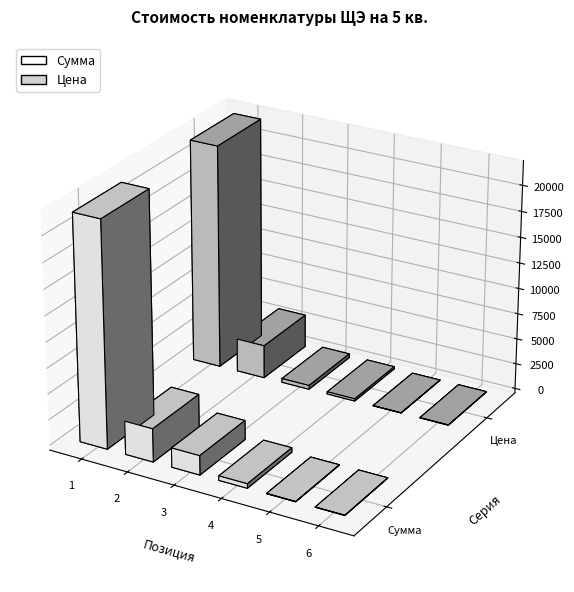

How many data points in Сумма are above 1876?

2